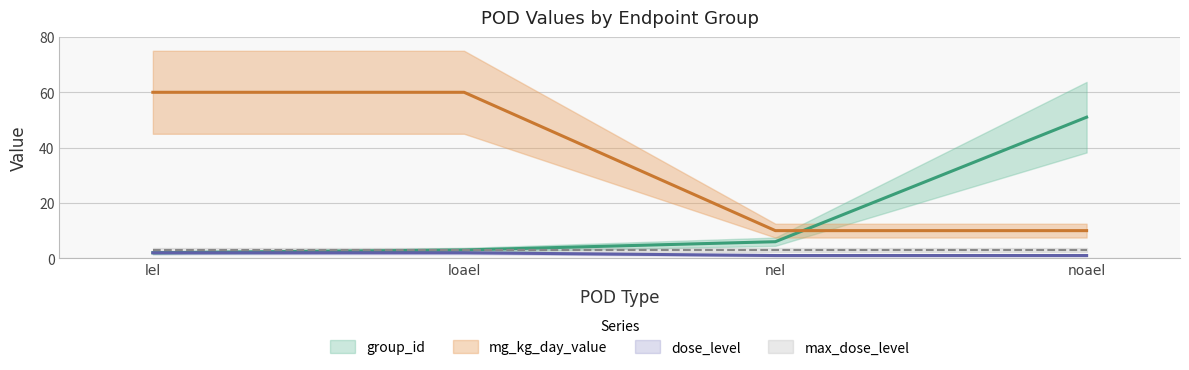

What is the smallest value displayed?

1